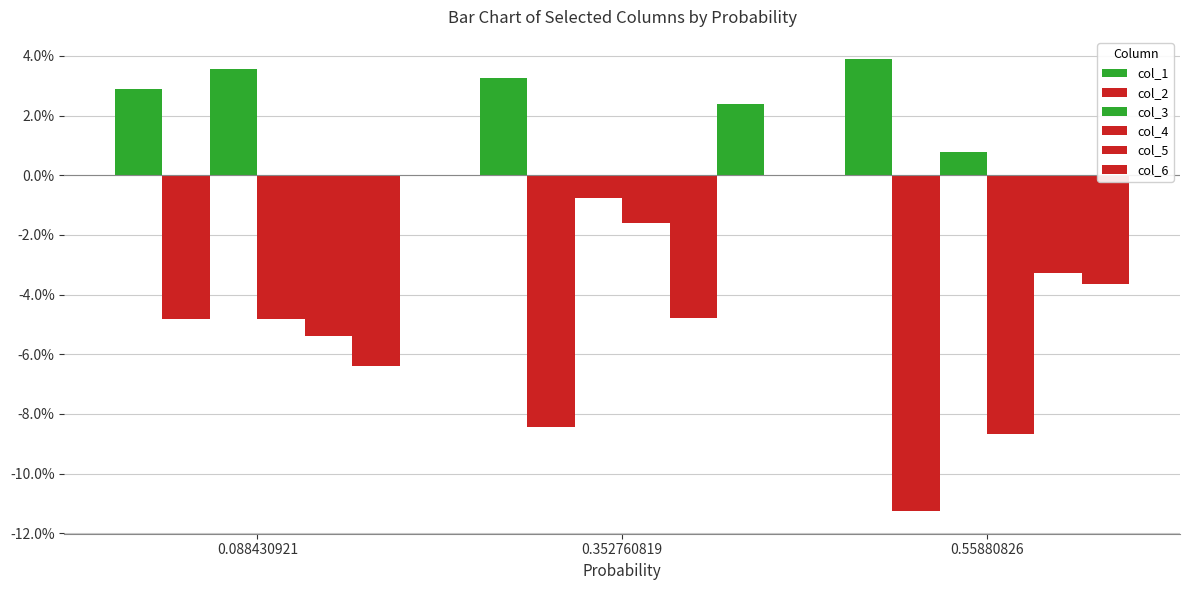

Does the chart contain stacked bars?

No